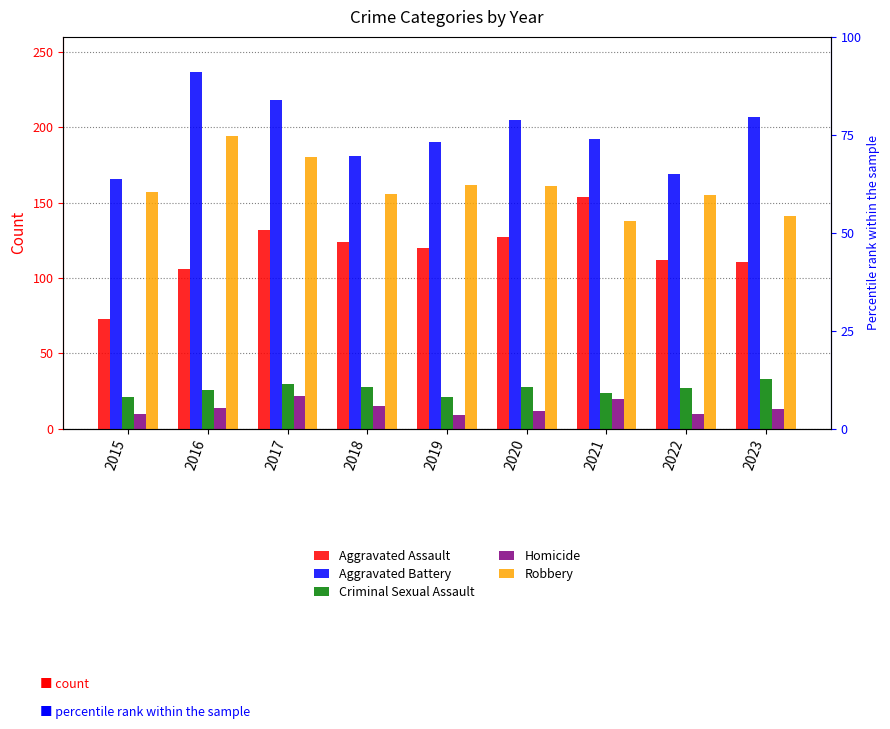

Reading left to right, extract all data points from this chart.

Aggravated Assault: 2015=73	2016=106	2017=132	2018=124	2019=120	2020=127	2021=154	2022=112	2023=111
Aggravated Battery: 2015=166	2016=237	2017=218	2018=181	2019=190	2020=205	2021=192	2022=169	2023=207
Criminal Sexual Assault: 2015=21	2016=26	2017=30	2018=28	2019=21	2020=28	2021=24	2022=27	2023=33
Homicide: 2015=10	2016=14	2017=22	2018=15	2019=9	2020=12	2021=20	2022=10	2023=13
Robbery: 2015=157	2016=194	2017=180	2018=156	2019=162	2020=161	2021=138	2022=155	2023=141